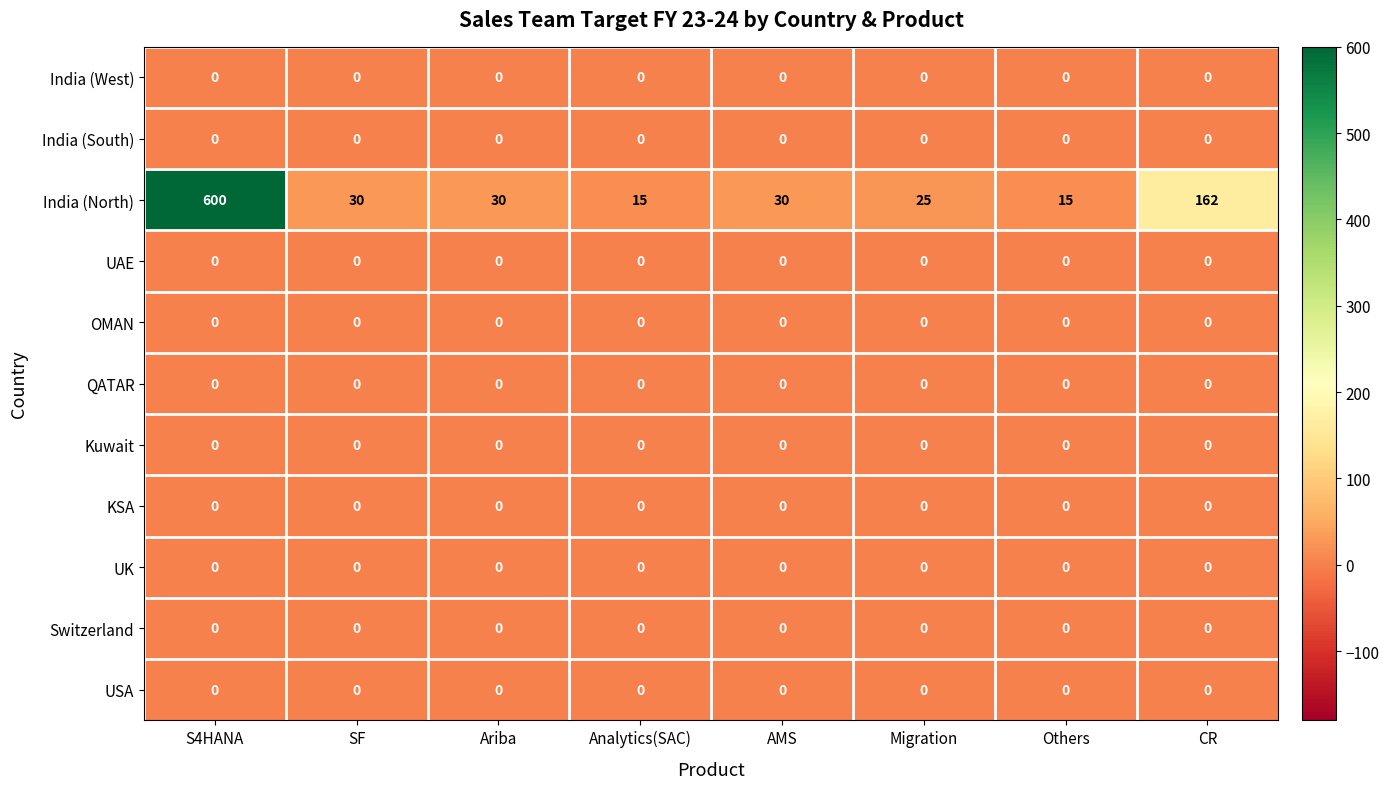

What is the maximum value shown in the chart?

600